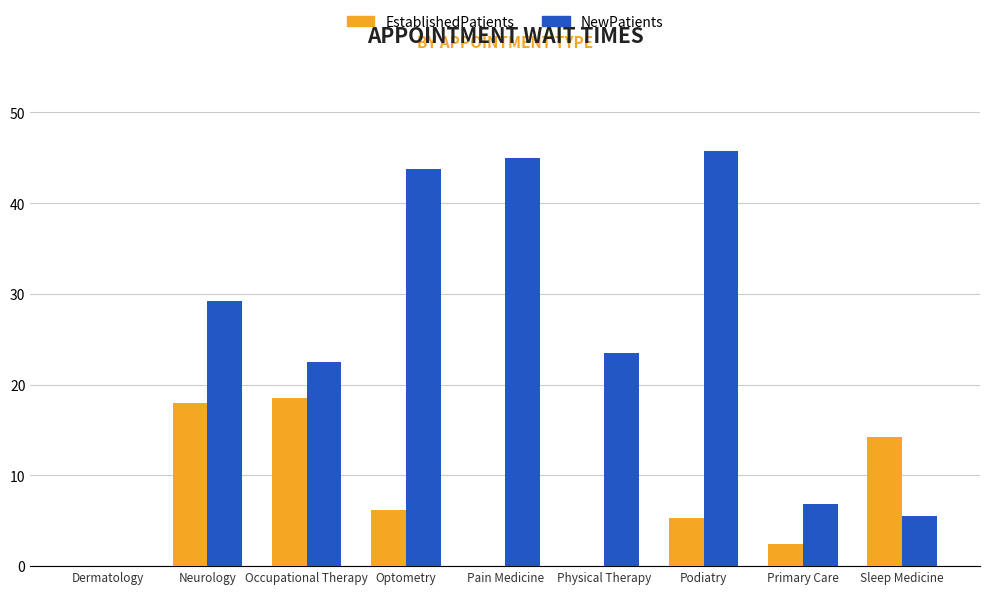

What is the spread (max minus min) of values at Primary Care?

4.5